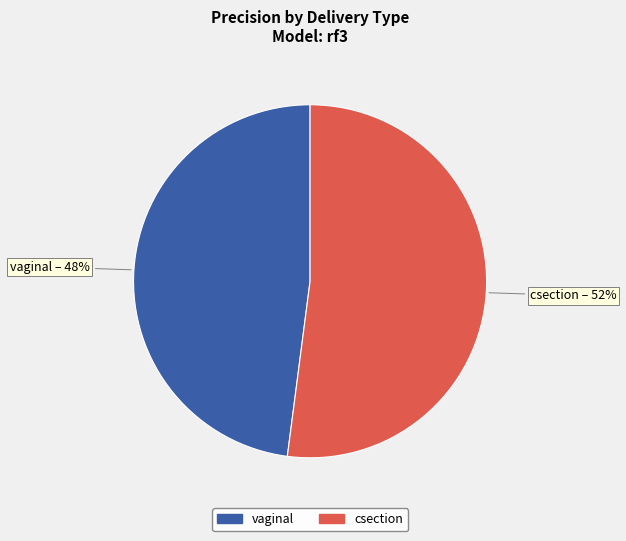

True or false: csection accounts for 62% of the total.

False